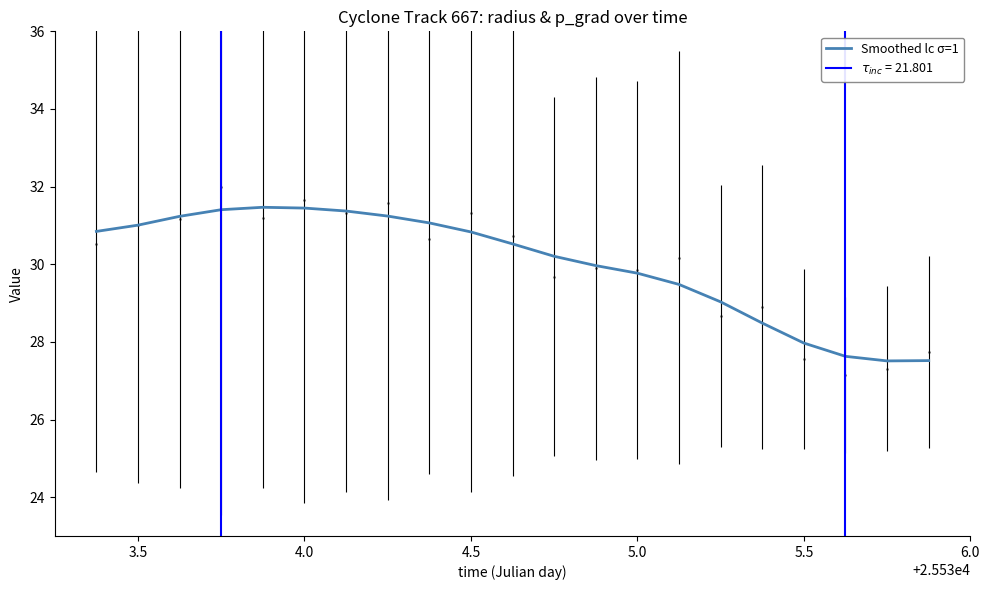

Does the chart have visible grid lines?

No